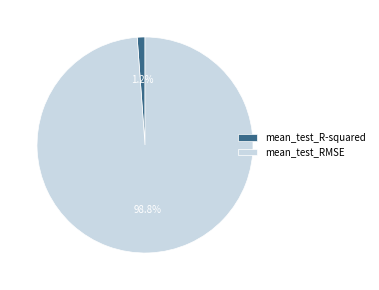

What percentage is the mean_test_RMSE slice, to the nearest percent?

99%